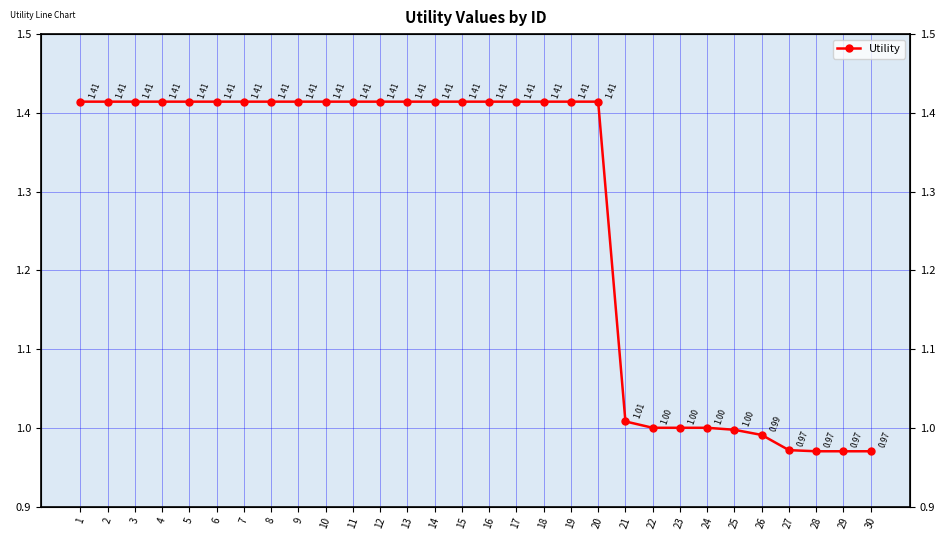

Which has a higher value, 2 or 22?

2